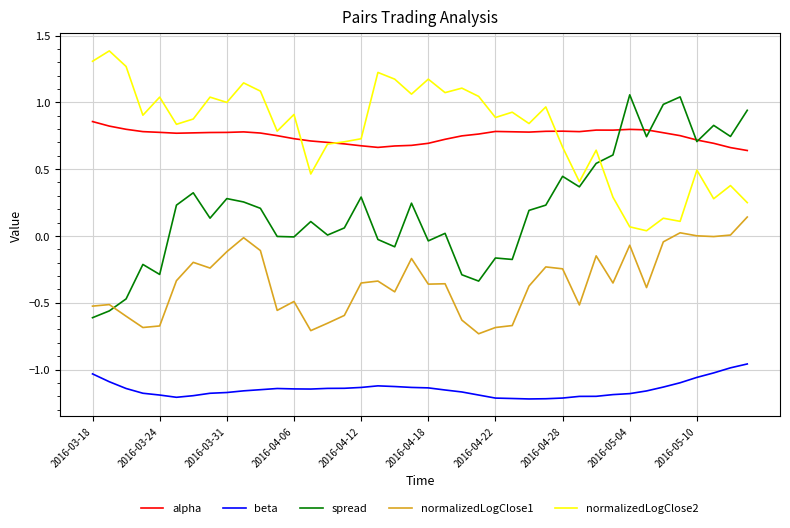

Rank the series by their maximum value, from highest to lowest.

normalizedLogClose2, spread, alpha, normalizedLogClose1, beta